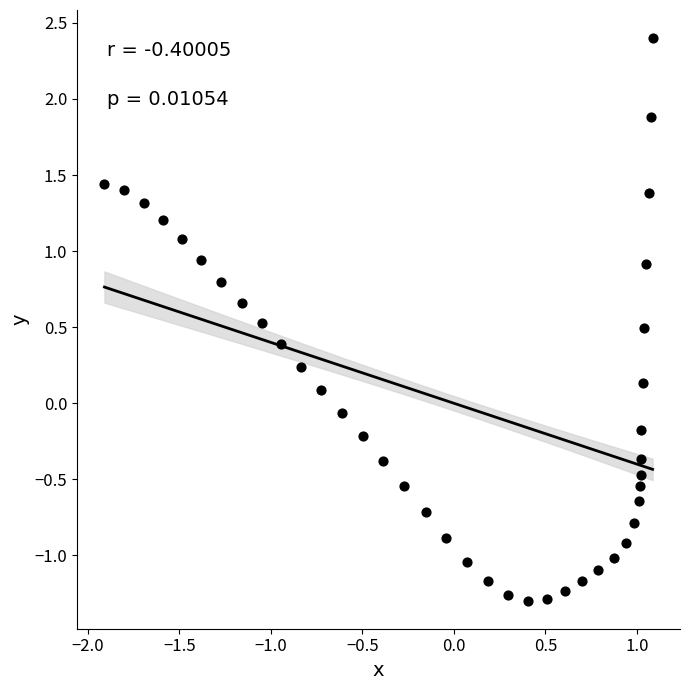

What is the range of Y values (max minus min)?

3.7